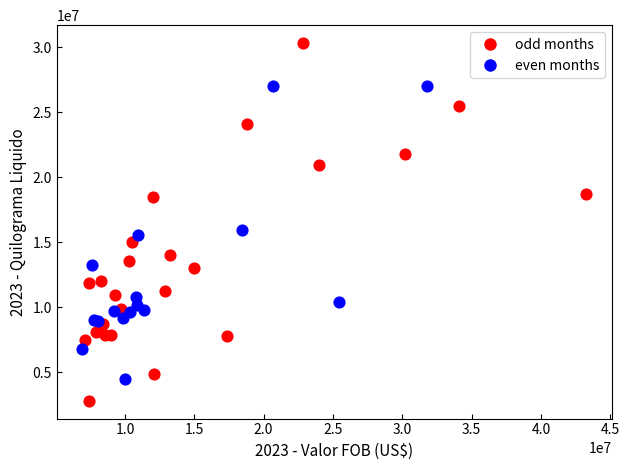

Which series reaches the minimum Y coordinate?

odd months